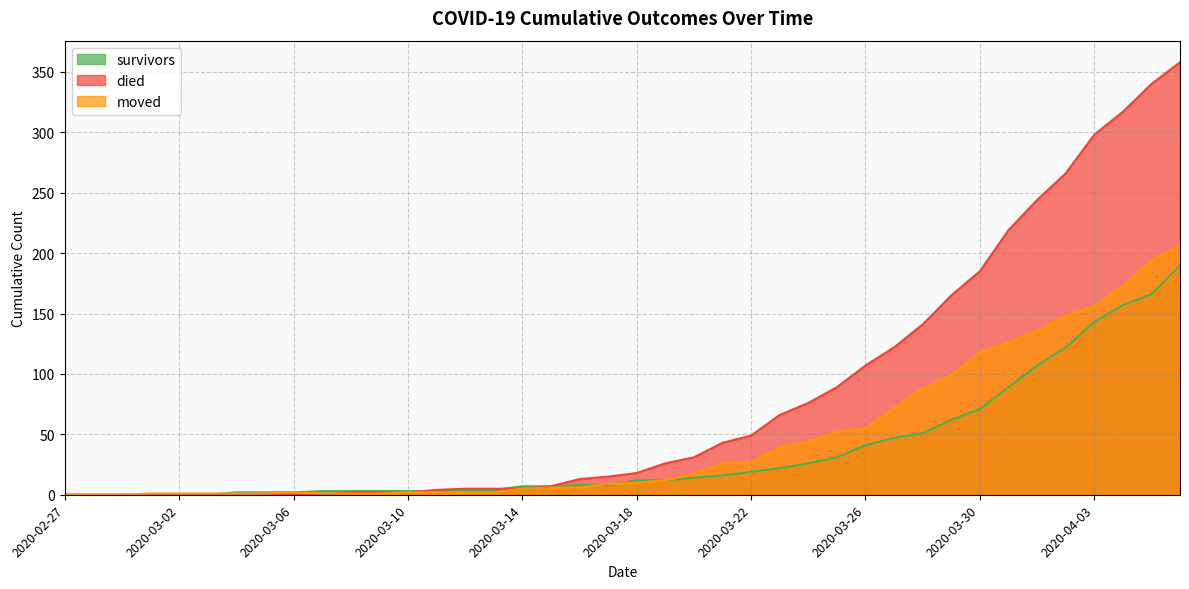

What is the total value across all series at 2020-03-03?

1